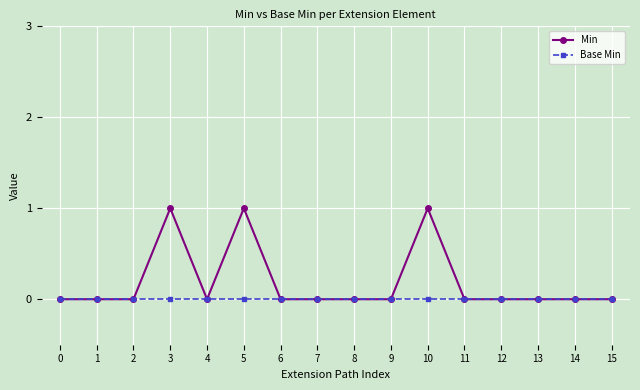

Reading left to right, extract all data points from this chart.

Min: 0	0	0	1	0	1	0	0	0	0	1	0	0	0	0	0
Base Min: 0	0	0	0	0	0	0	0	0	0	0	0	0	0	0	0